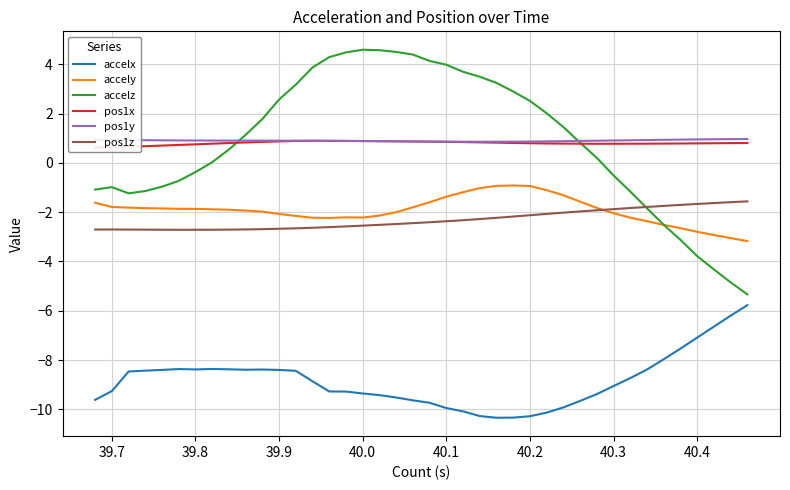

What is the value of the accelx point at the 3rd from the left?

-8.5